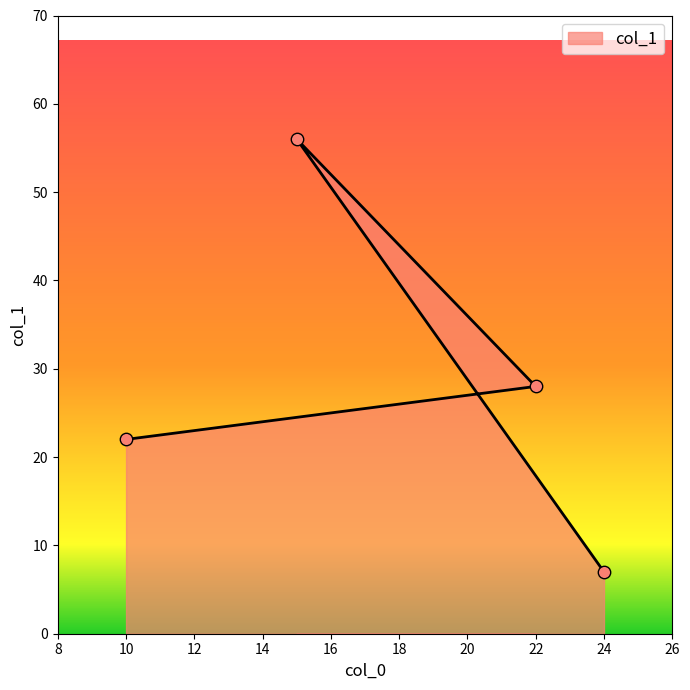

Which has a higher value, 22 or 24?

22